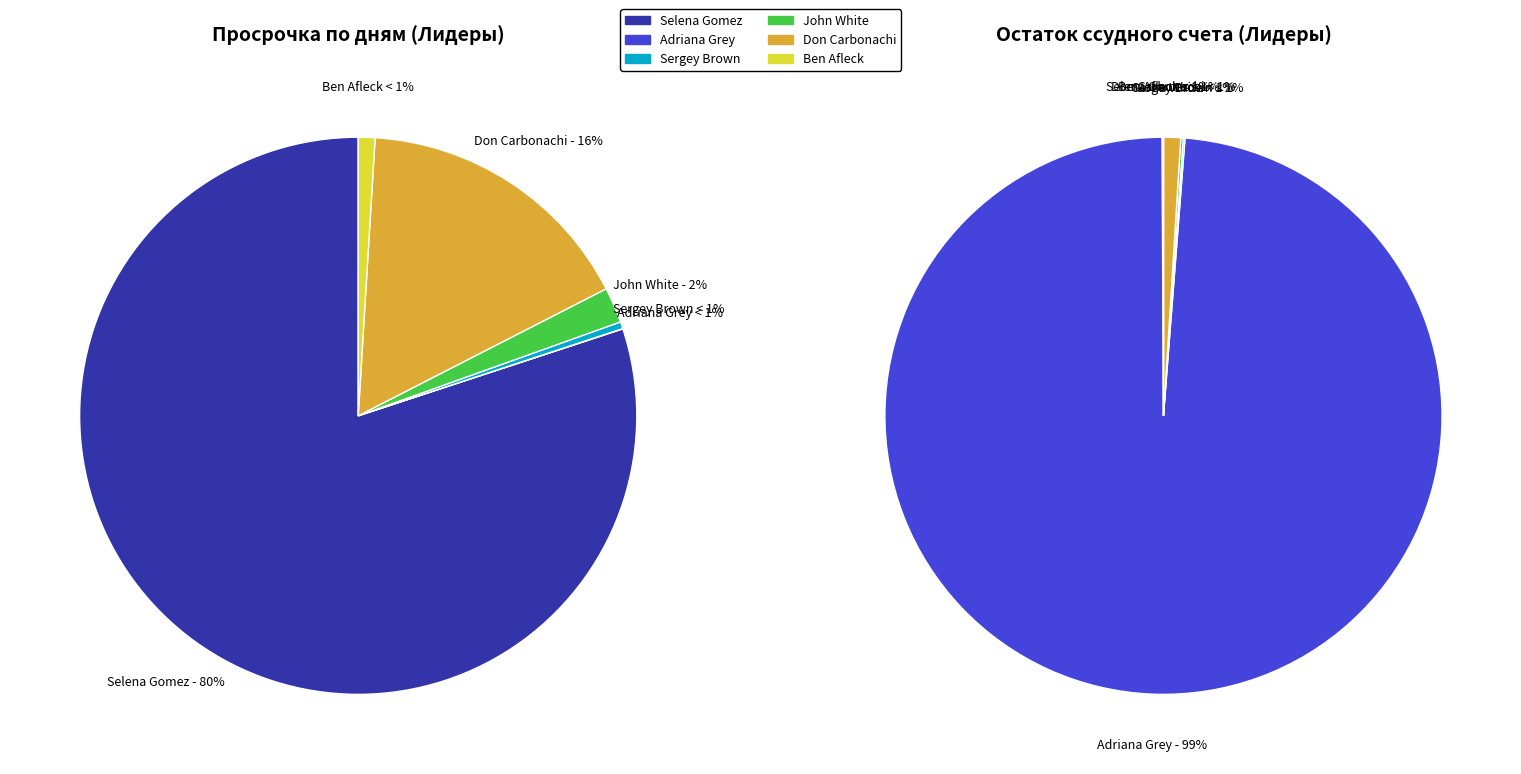

Rank the categories by value from highest to lowest.

Adriana Grey, Don Carbonachi, John White, Sergey Brown, Selena Gomez, Ben Afleck